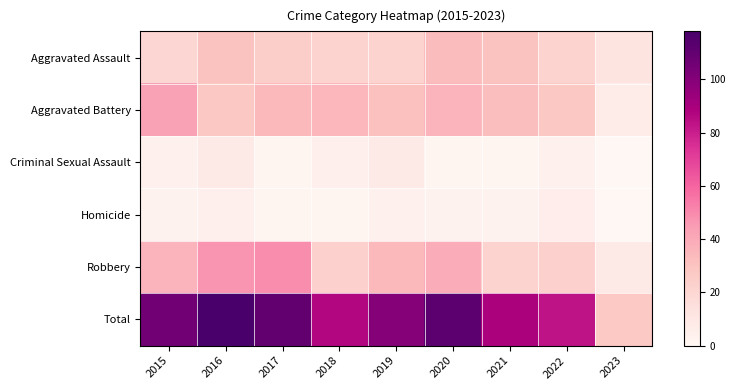

What is the difference between the Criminal Sexual Assault values at 2021 and 2019?

7